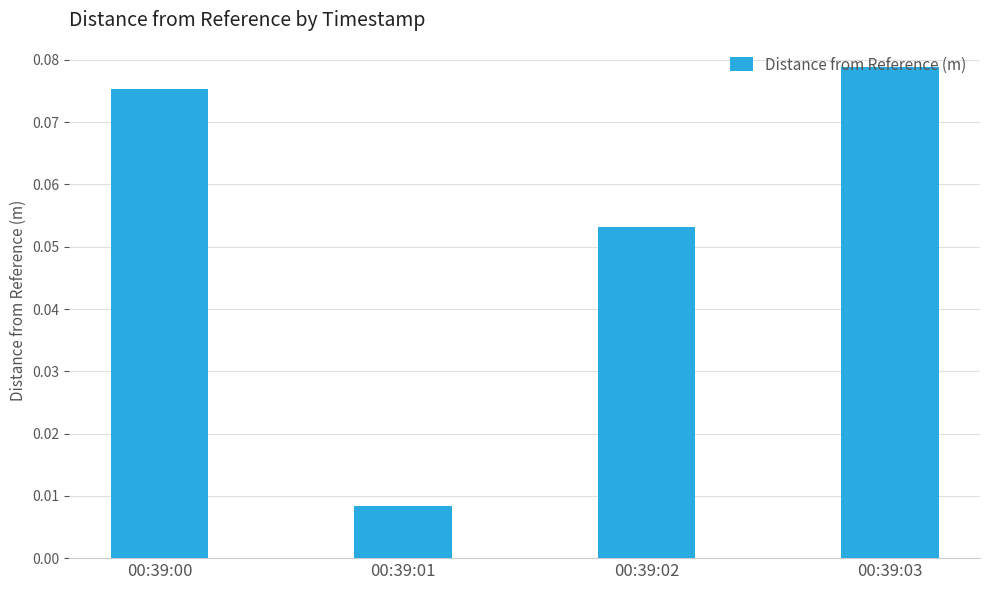

Count the values in the range 0 to 1.

4